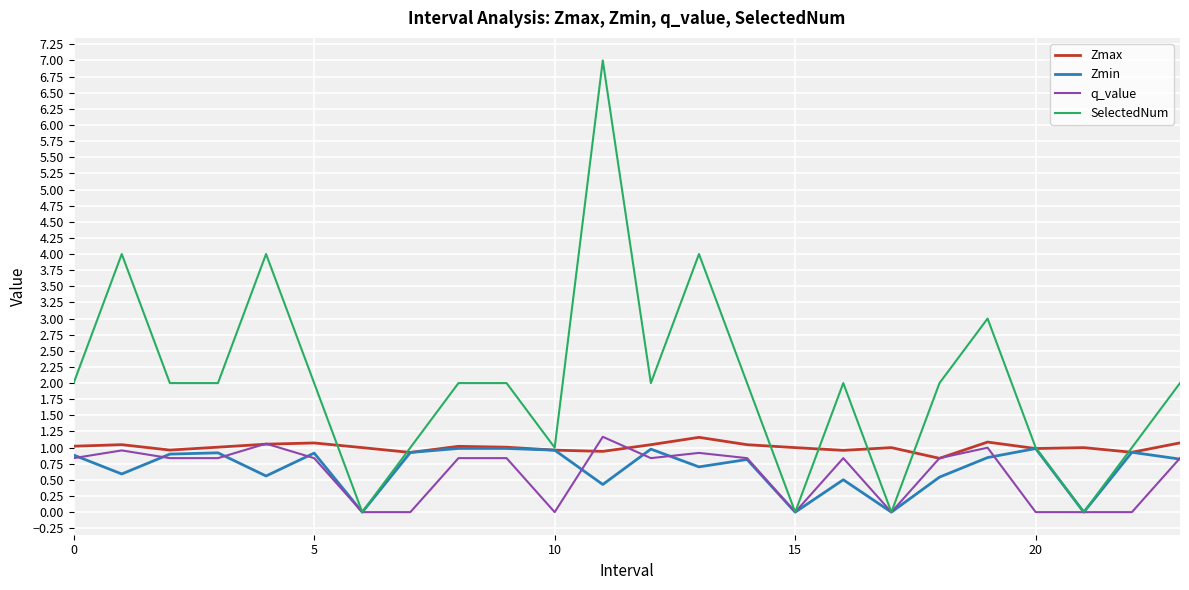

Which series has the largest range (max minus min)?

SelectedNum